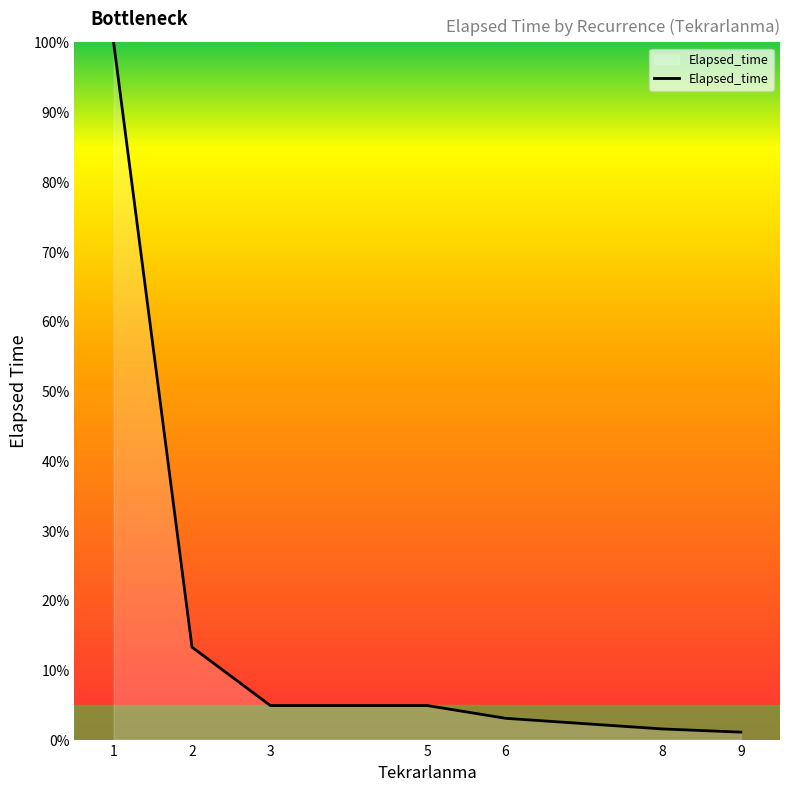

Count the number of data series in this chart.

1